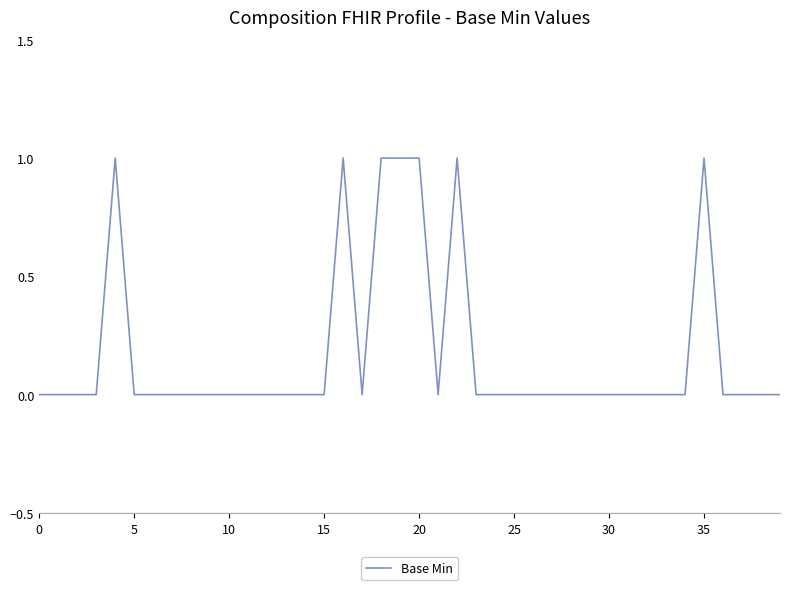

How many lines are shown in the chart?

1